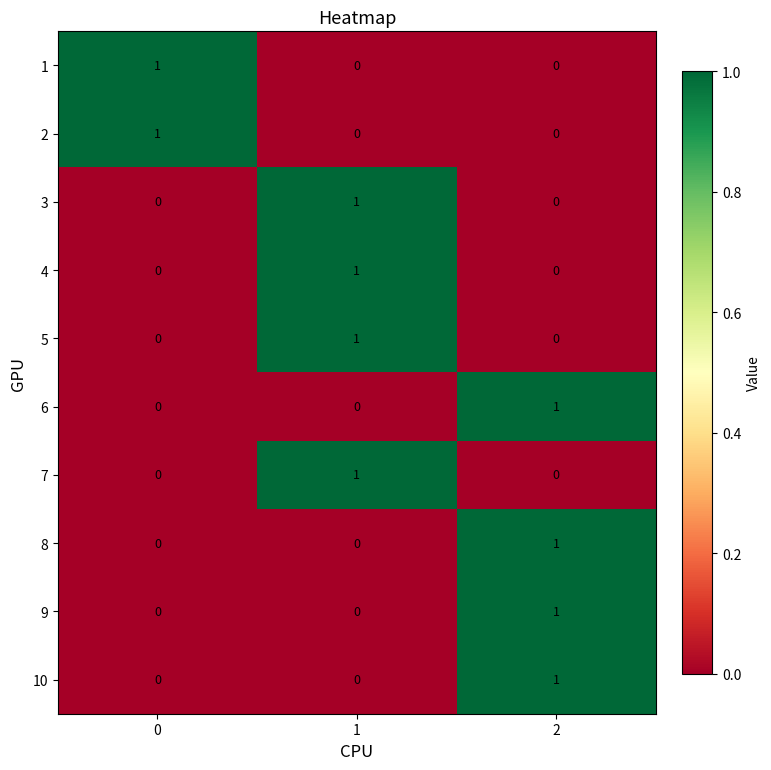

The value of 5 at 0 is 0. True or false?

True